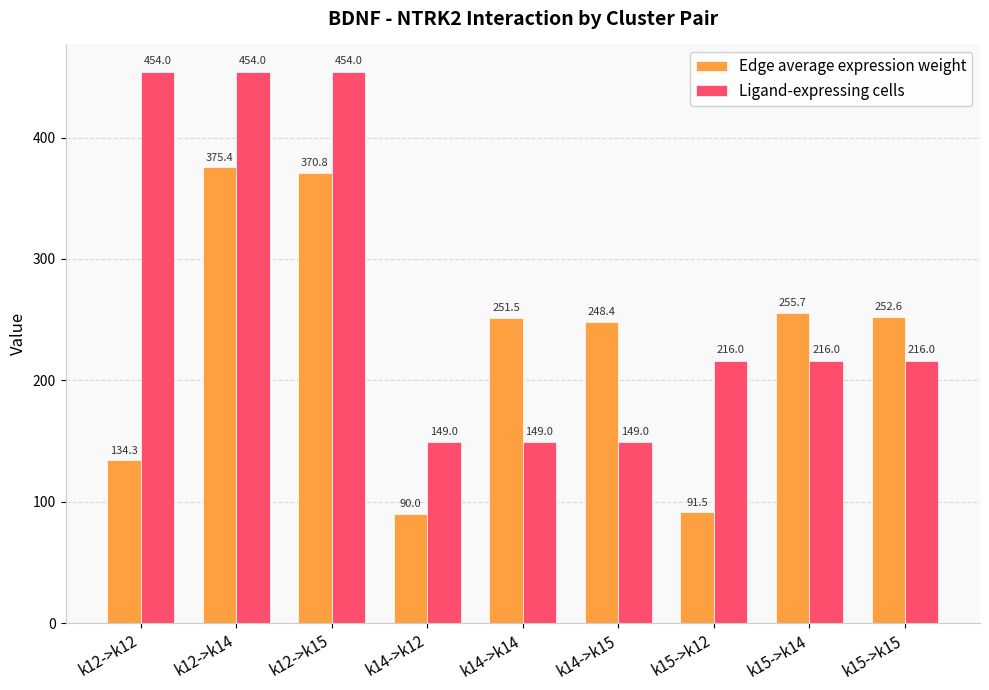

What is the minimum value shown in the chart?

90.0